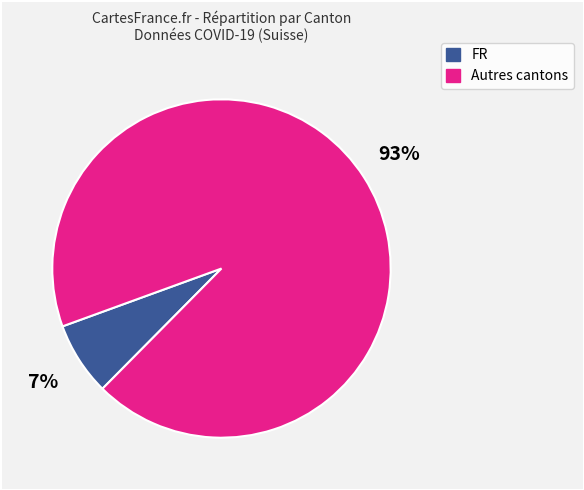

To the nearest percent, what is the average slice percentage?

50%